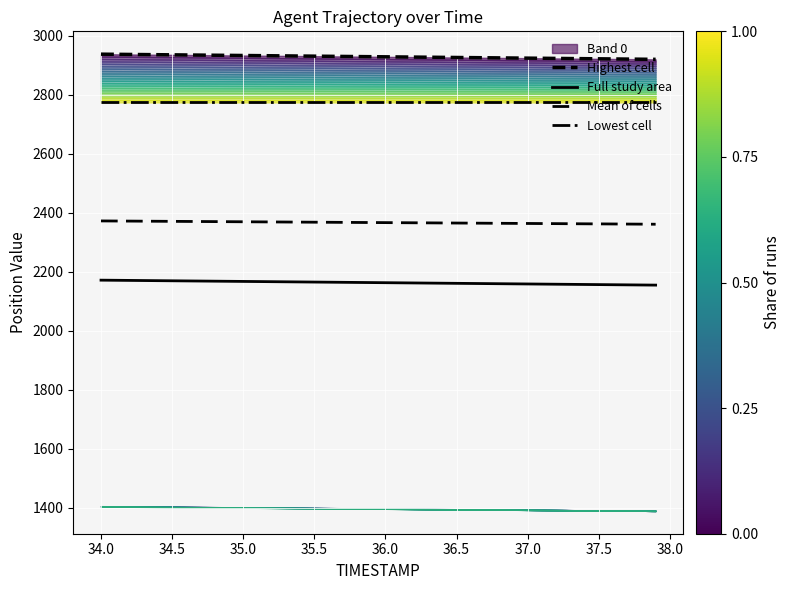

How many lines are shown in the chart?

4